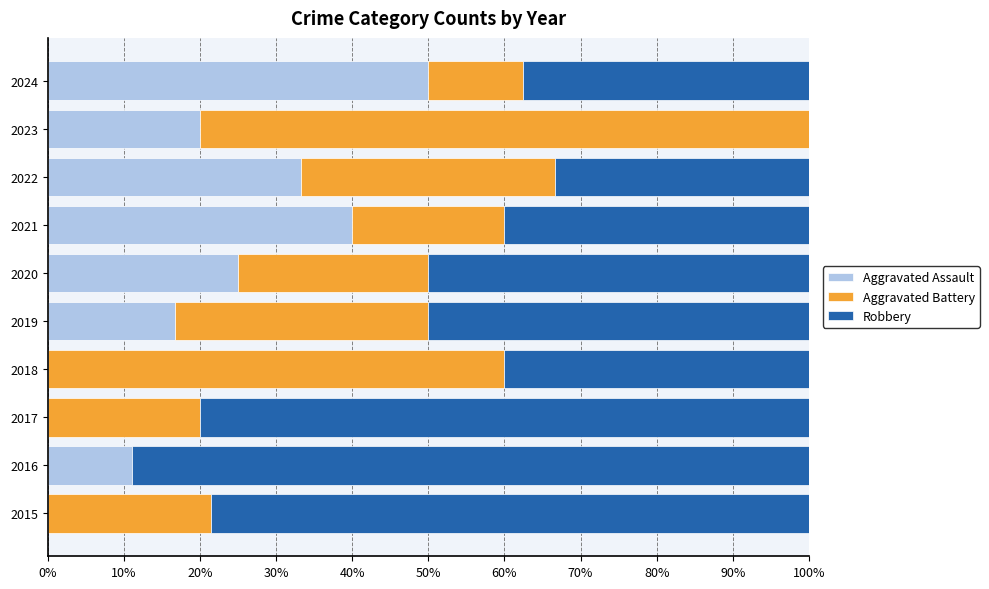

The value of Aggravated Assault at 2023 is 9.5. True or false?

False